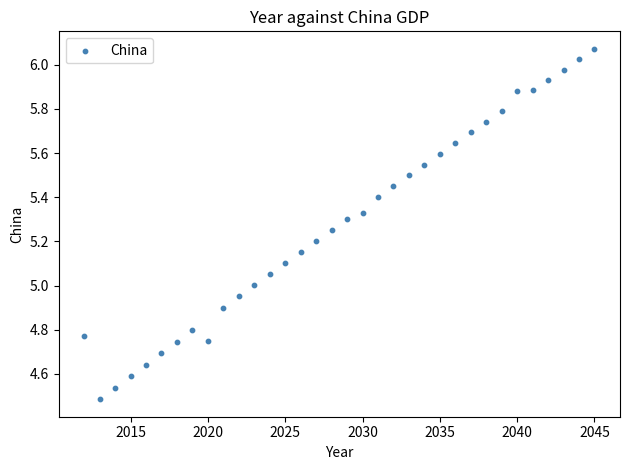

What is the range of Y values (max minus min)?

1.6